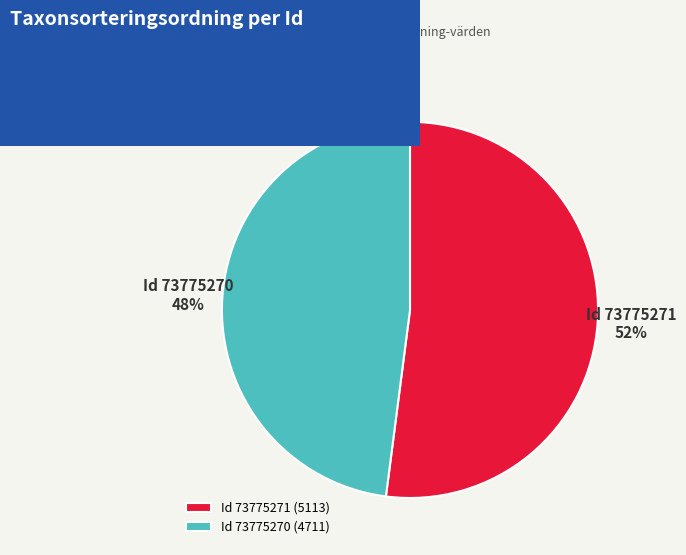

To the nearest percent, what is the difference between the largest and smallest slice percentages?

4%